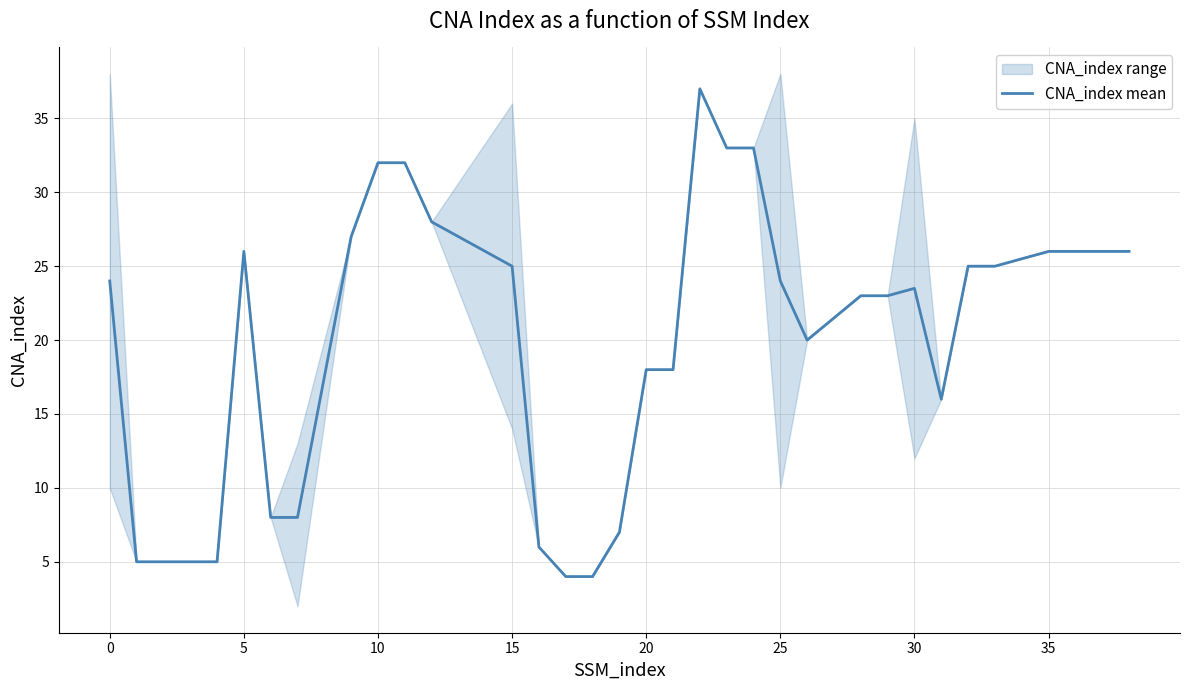

How many lines are shown in the chart?

1